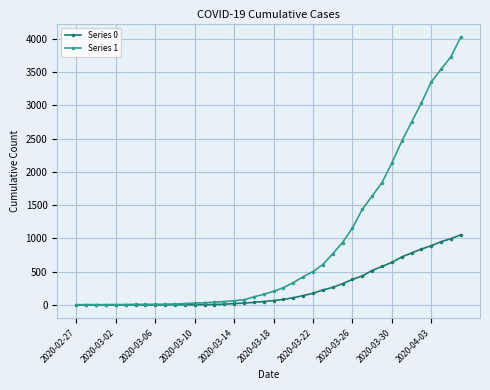

At how many categories does at least one series exceed 2693?

6